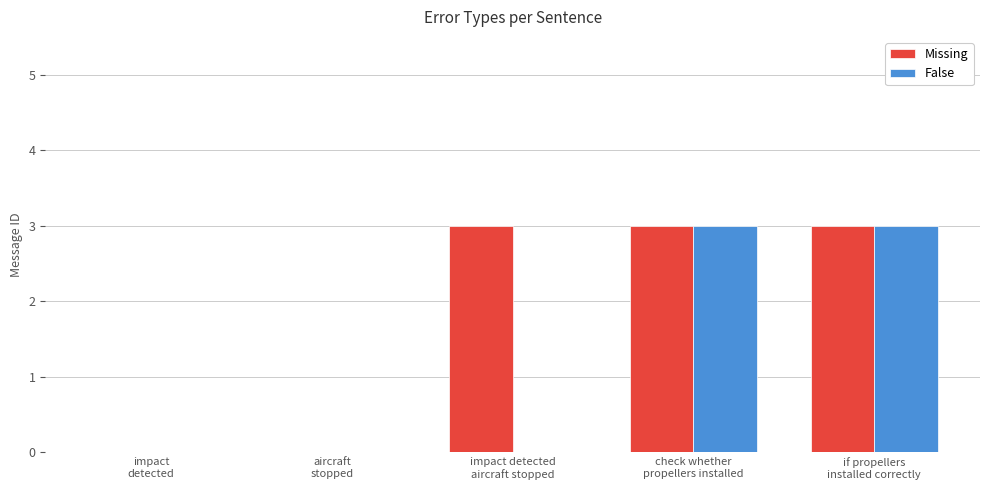

What is the highest value of the Missing series?

3